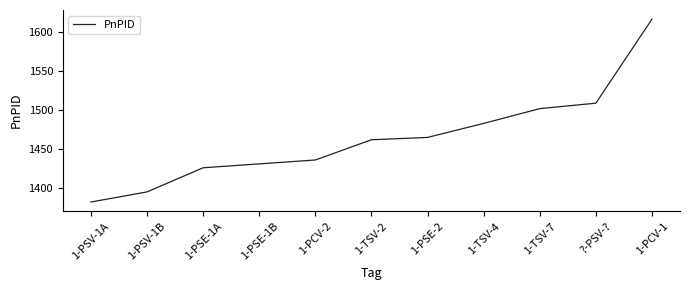

Rank the categories by value from lowest to highest.

1-PSV-1A, 1-PSV-1B, 1-PSE-1A, 1-PSE-1B, 1-PCV-2, 1-TSV-2, 1-PSE-2, 1-TSV-4, 1-TSV-7, ?-PSV-?, 1-PCV-1